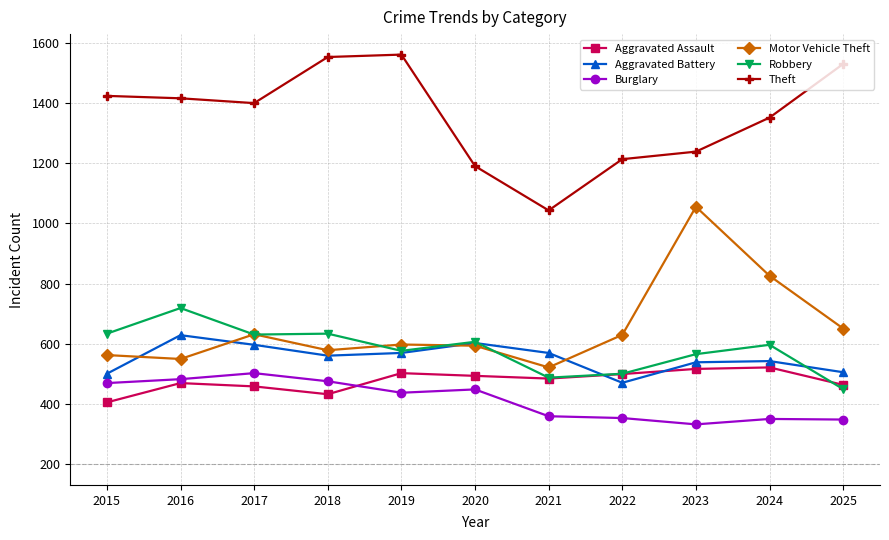

At which category is the sum across all series the highest?

2016